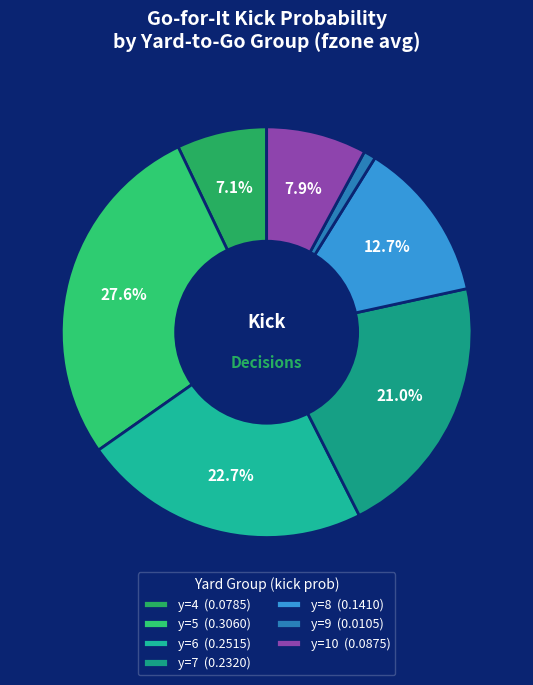

How many slices are in this pie chart?

7